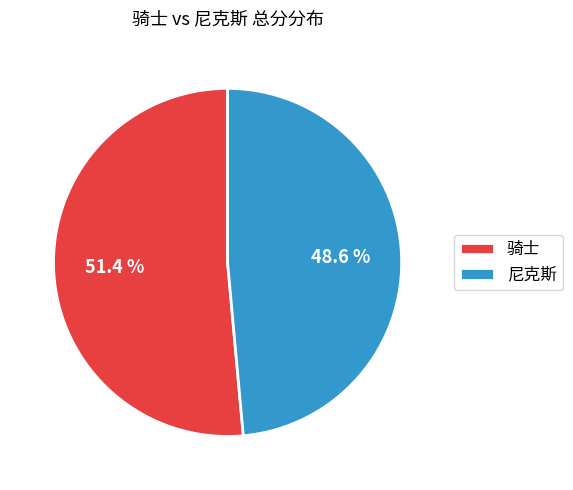

Count the number of slices in the pie.

2